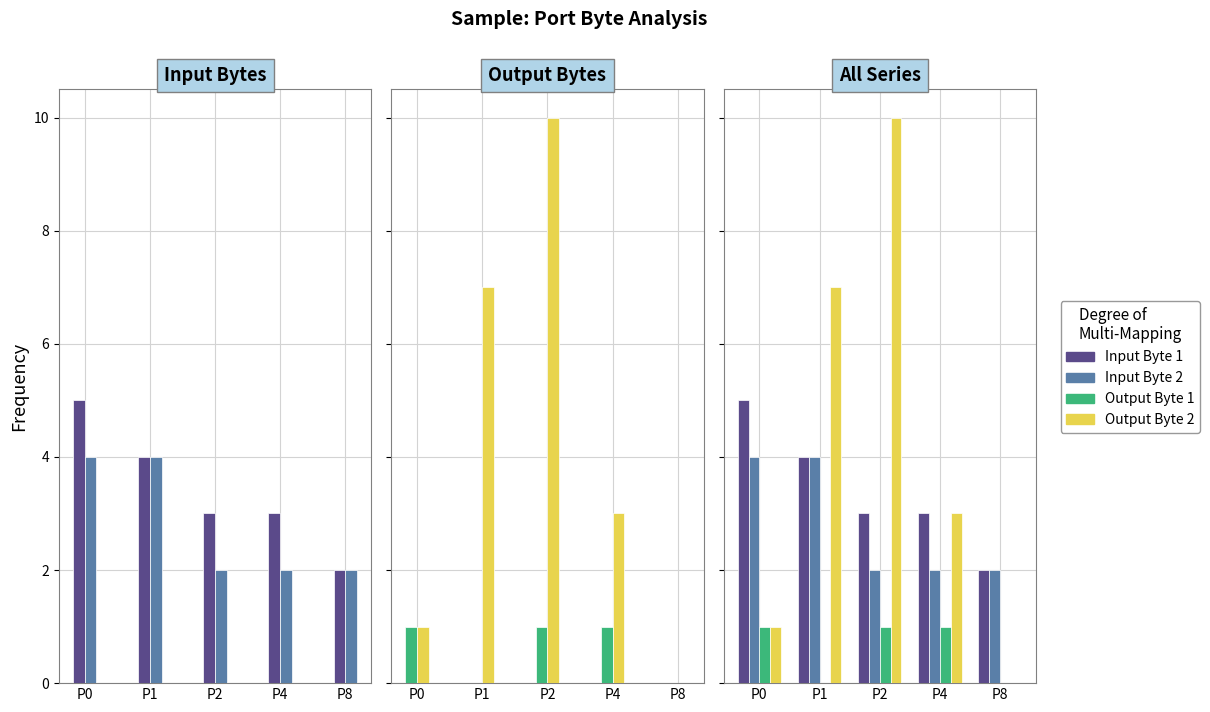

How many bars are there in each group?

4